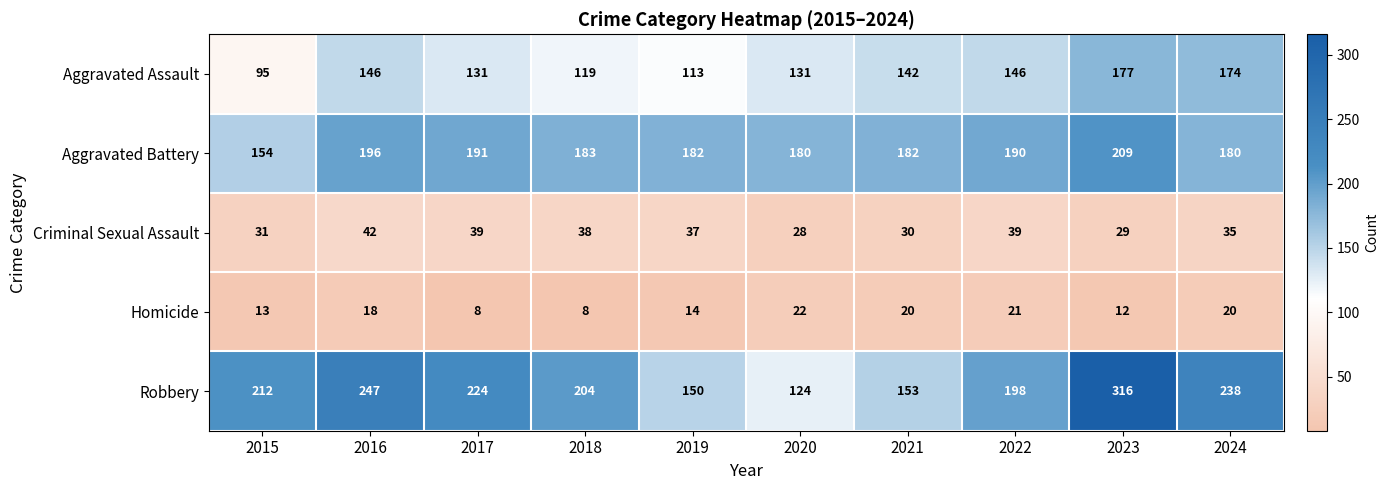

The value of Homicide at 2021 is 7. True or false?

False